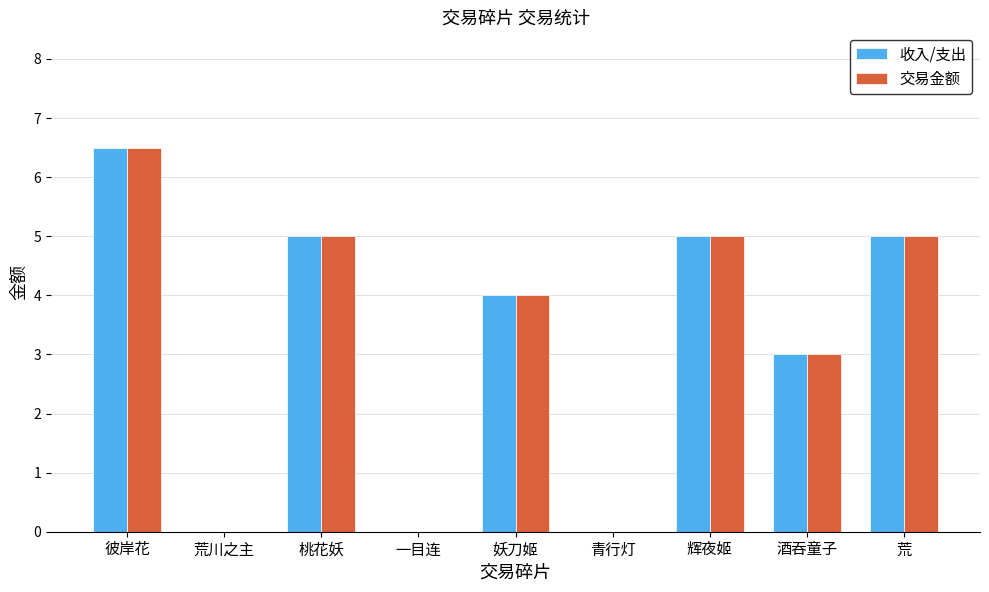

What is the sum of the 收入/支出 values at 彼岸花 and 荒?

11.5